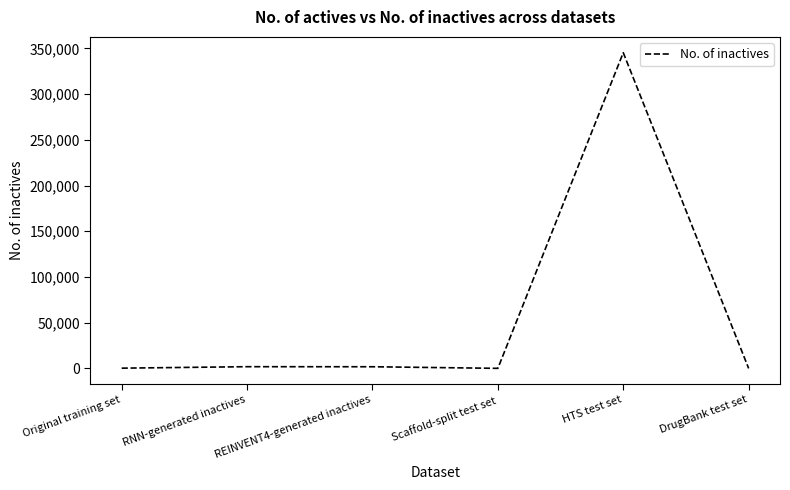

The value at HTS test set is 551243. True or false?

False